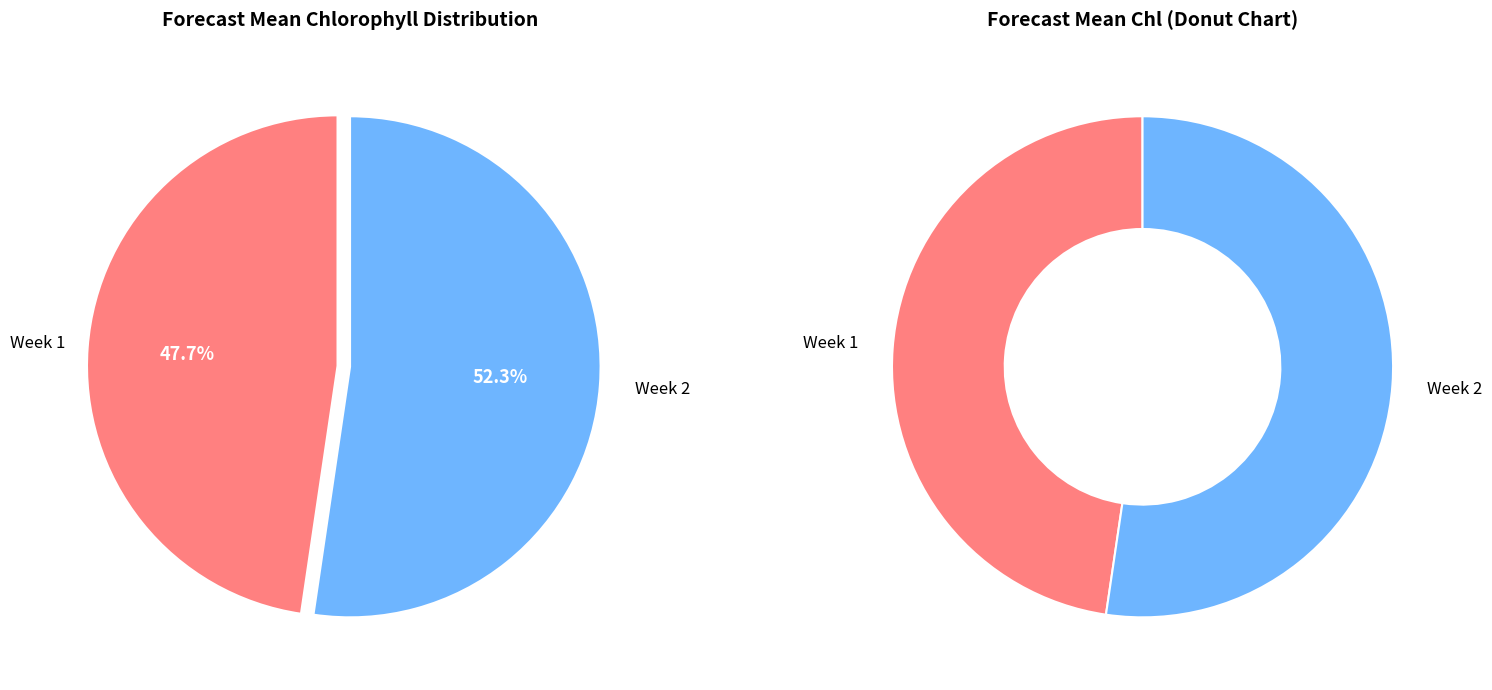

Is Week 1 the majority of the pie?

No